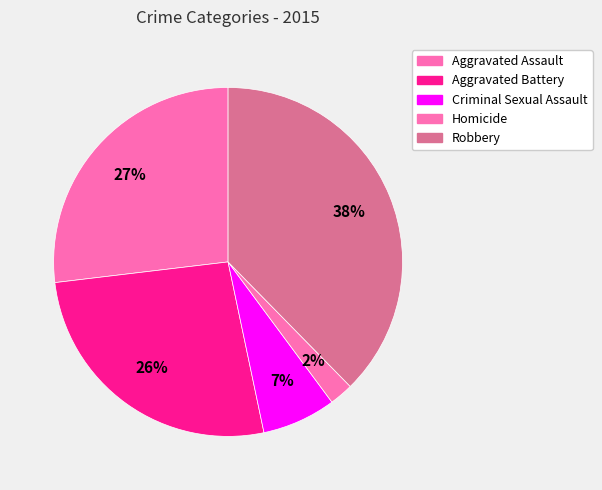

Which category has the smallest portion of the pie?

Homicide